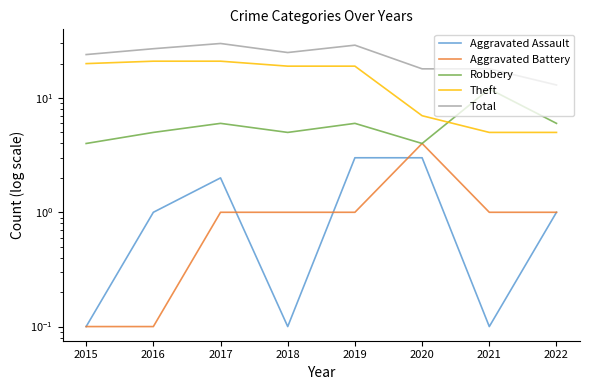

Does the chart display data point markers on the line(s)?

No